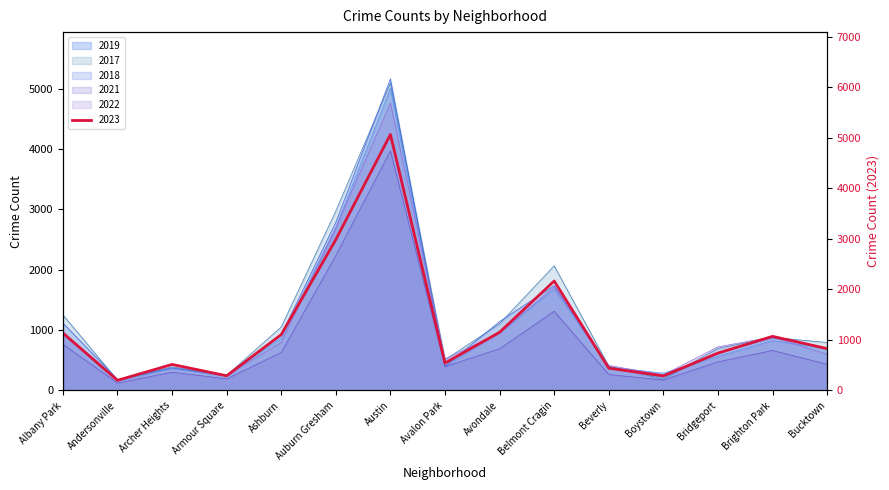

Which category has the highest value across all series?

Austin